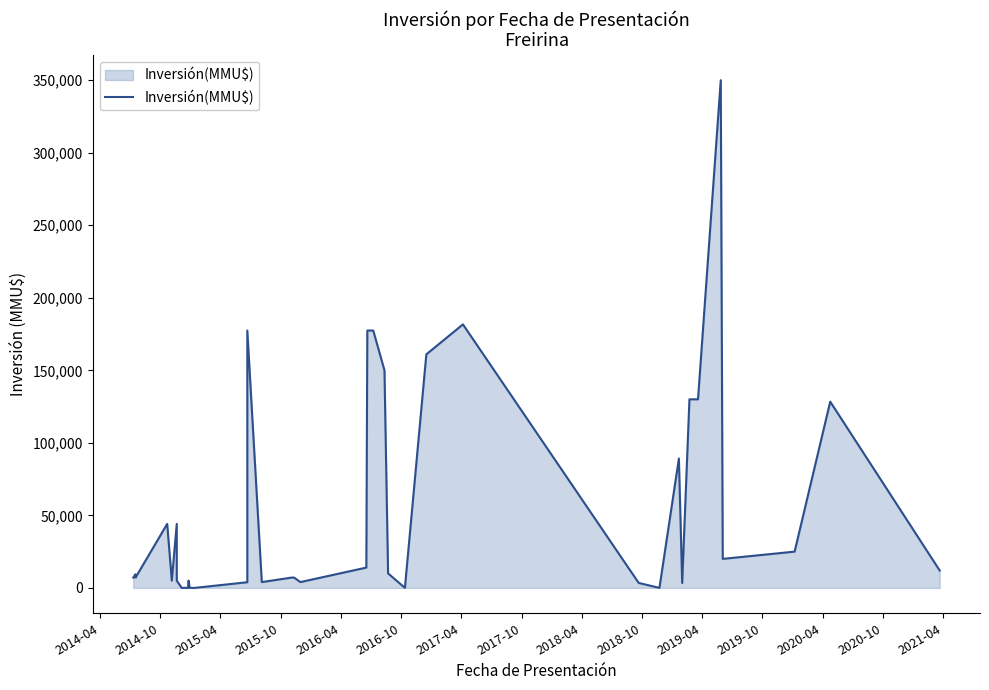

Where is the first local maximum?

2014-10